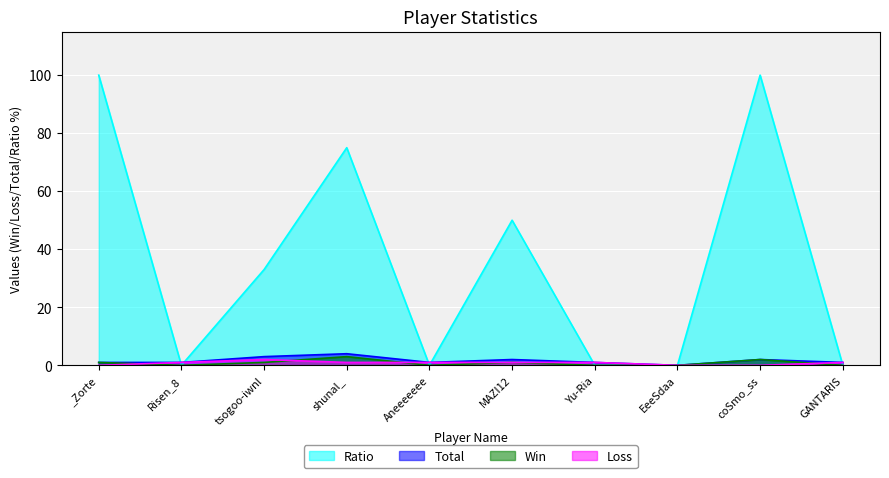

What is the spread (max minus min) of values at shunal_?

74